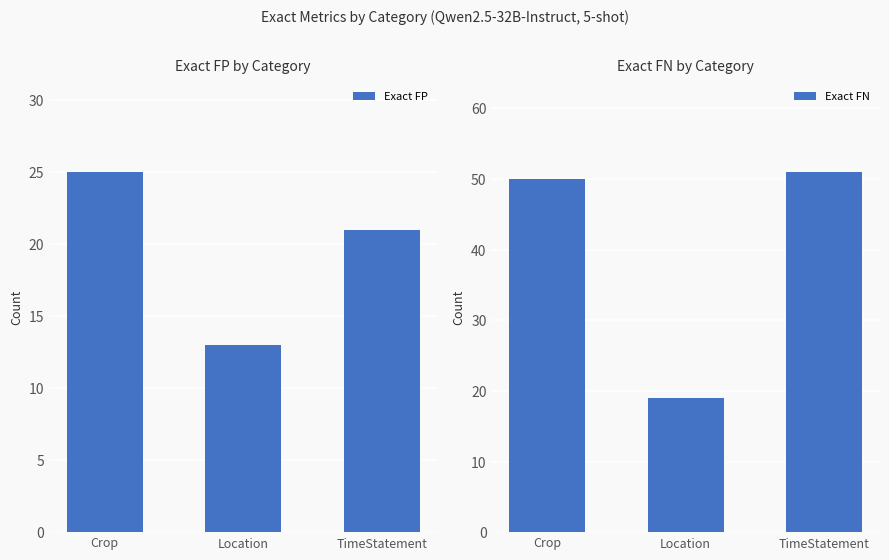

Is the value of Exact FP at Location greater than the value of Exact FN at TimeStatement?

No